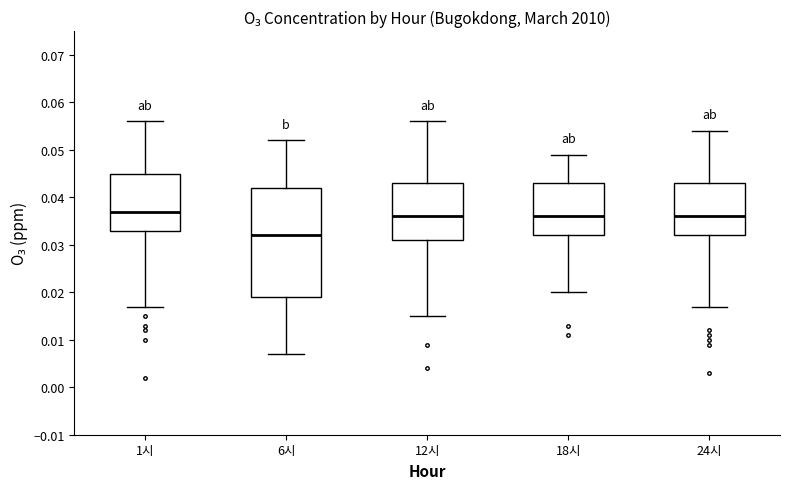

Reading left to right, read every box against the y-axis: the position of its median line, the range the box covers, and the ends of its whiskers. The values are not printed on the chart, so give them approximately, as read against the axis.

1시: median 0.037, box 0.033 to 0.045, whiskers 0.017 to 0.056
6시: median 0.032, box 0.019 to 0.042, whiskers 0.007 to 0.052
12시: median 0.036, box 0.031 to 0.043, whiskers 0.015 to 0.056
18시: median 0.036, box 0.032 to 0.043, whiskers 0.020 to 0.049
24시: median 0.036, box 0.032 to 0.043, whiskers 0.017 to 0.054